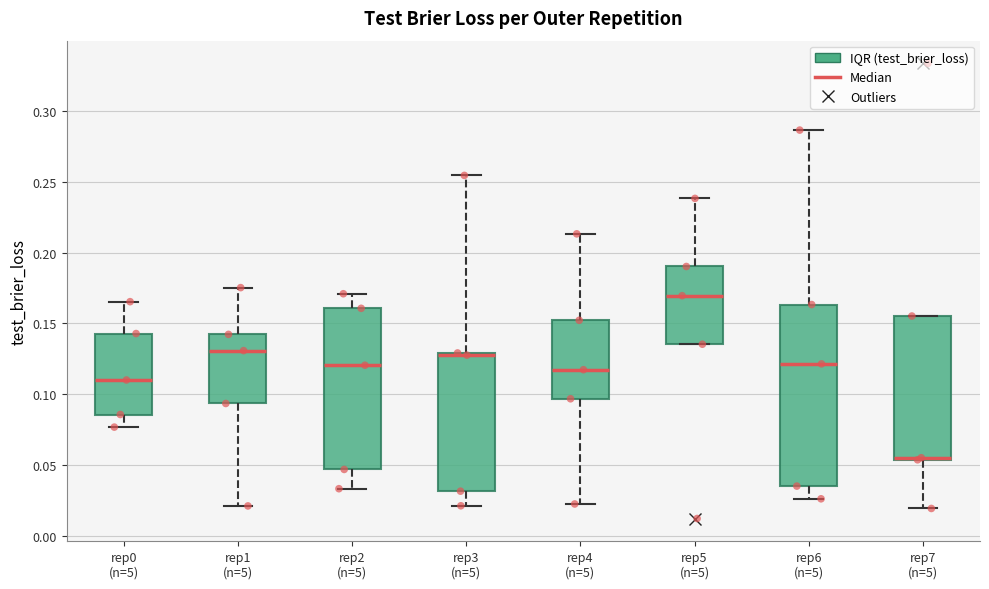

Which box is the tallest, from its lower edge to its upper edge?

rep6 (n=5)